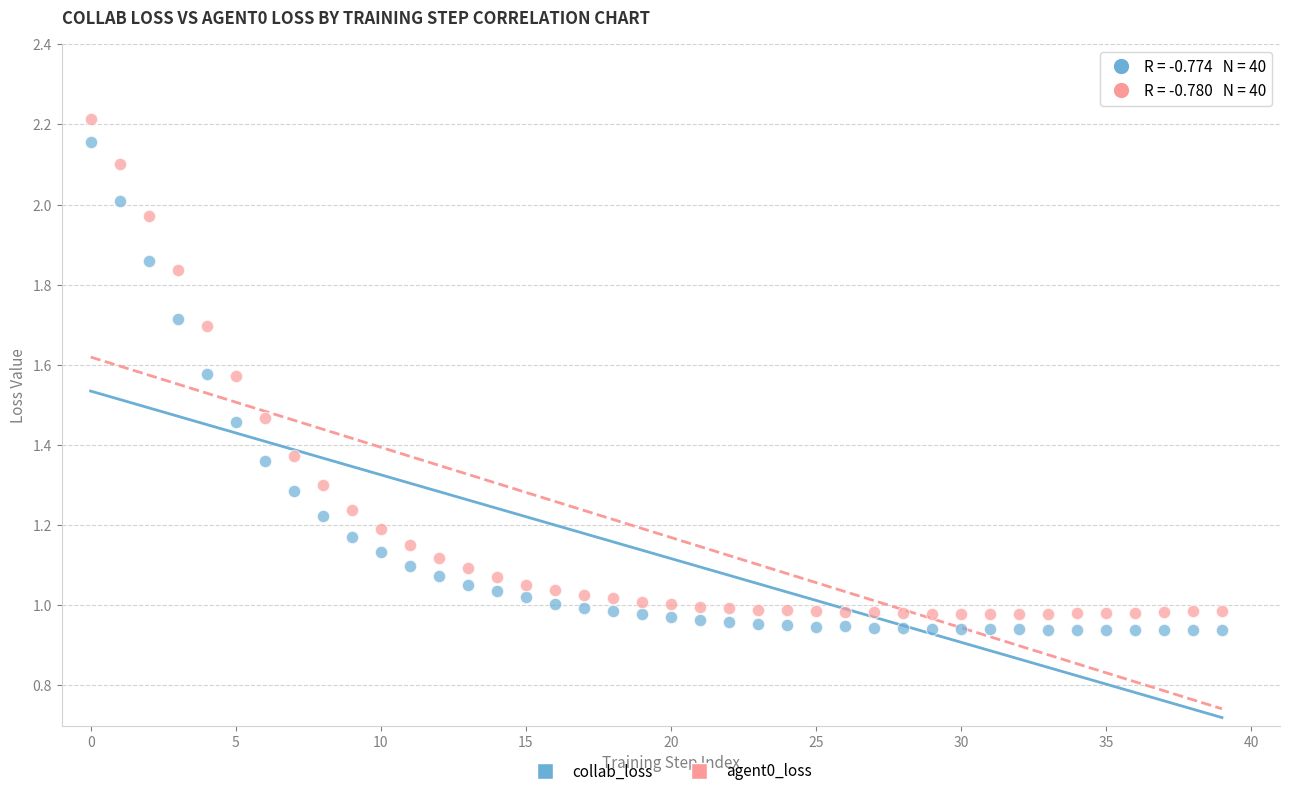

Which series has the widest spread of Y values?

agent0_loss